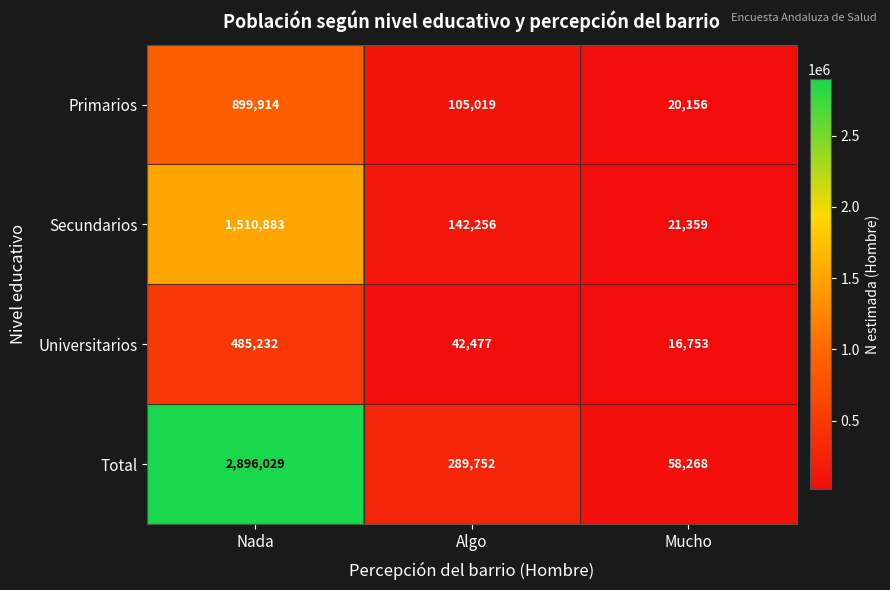

How many data points in Universitarios are less than 42477?

1